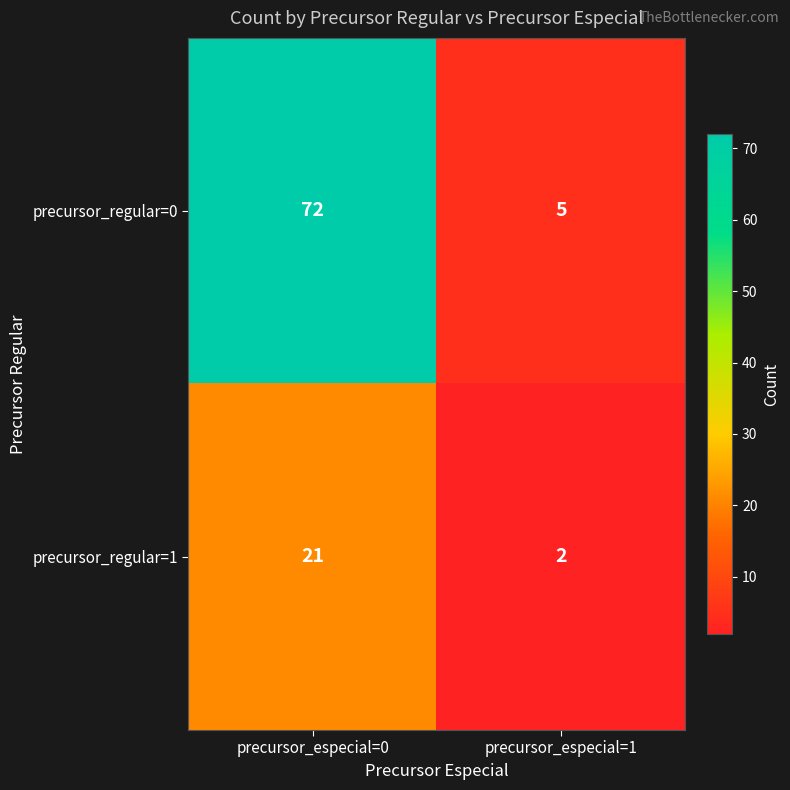

At which category does the chart reach its peak across all series?

precursor_especial=0